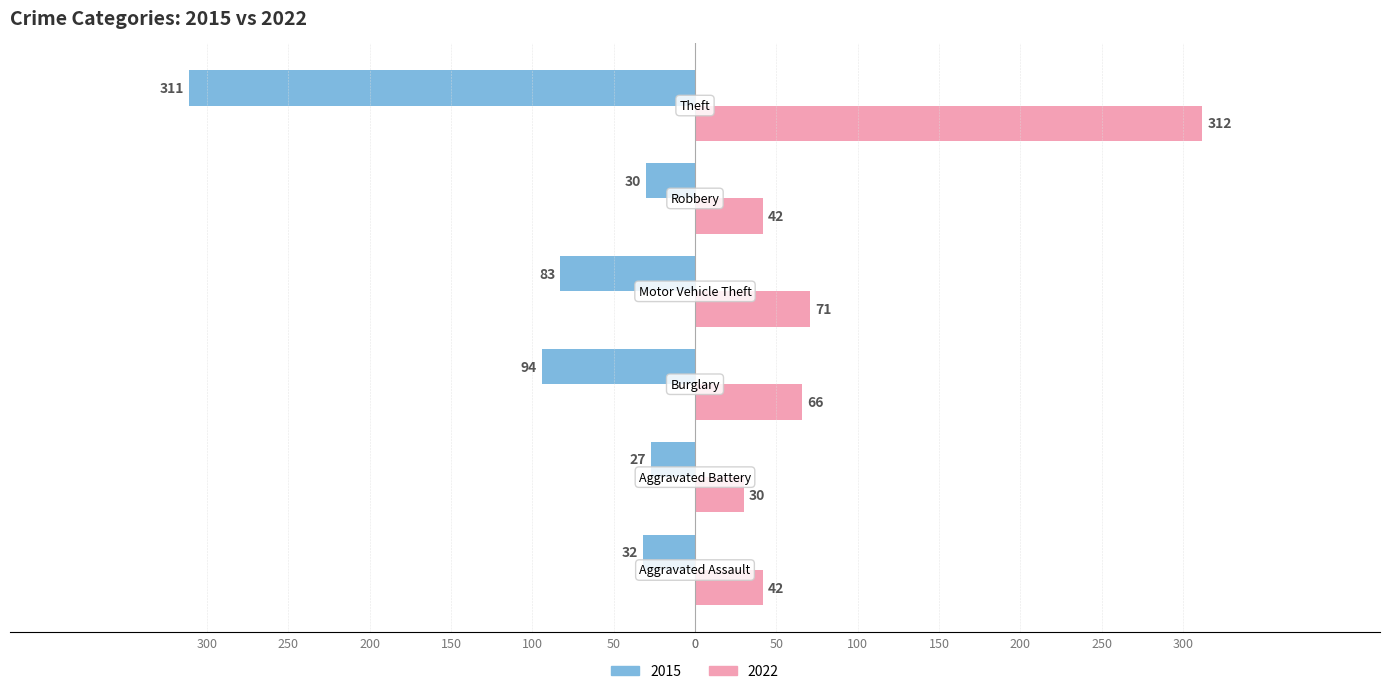

Rank the series by their maximum value, from lowest to highest.

2015, 2022